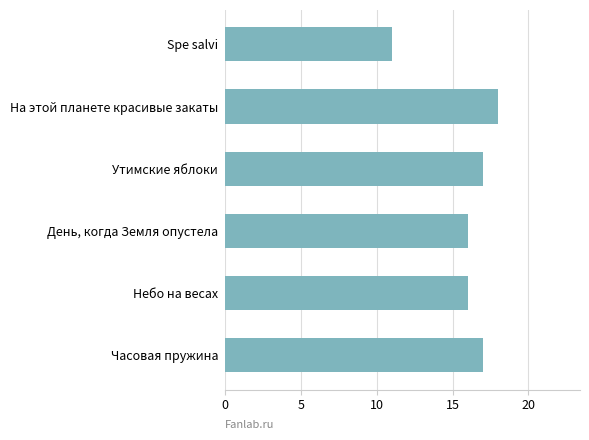

What is the average value?

16